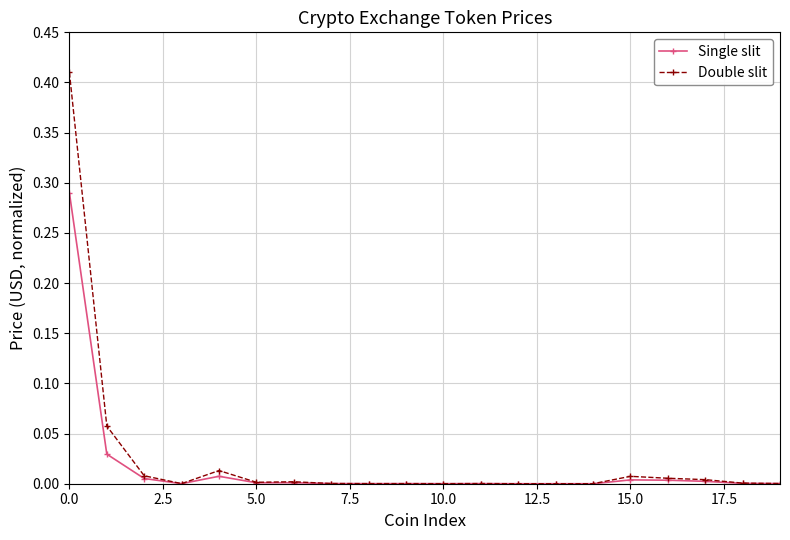

True or false: Single slit has more than 0 interior local peaks.

True